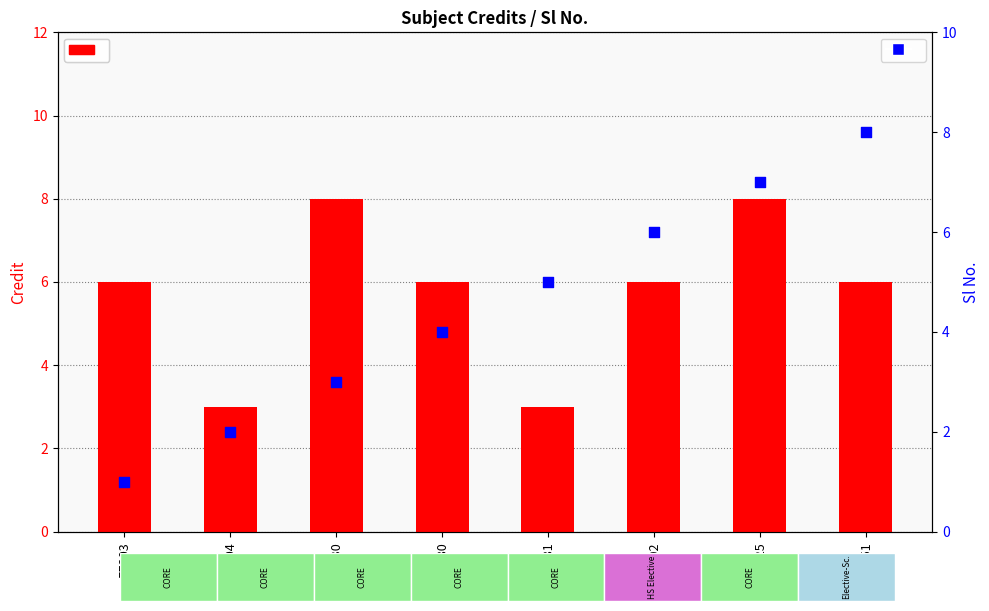

At how many categories does at least one series exceed 1?

8